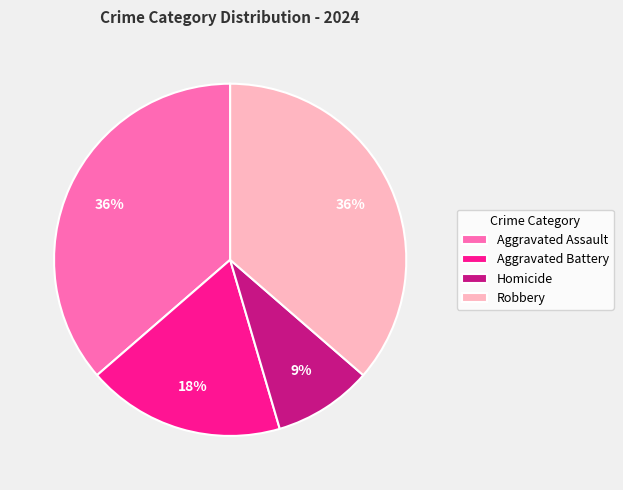

What is the smallest slice in the pie chart?

Homicide